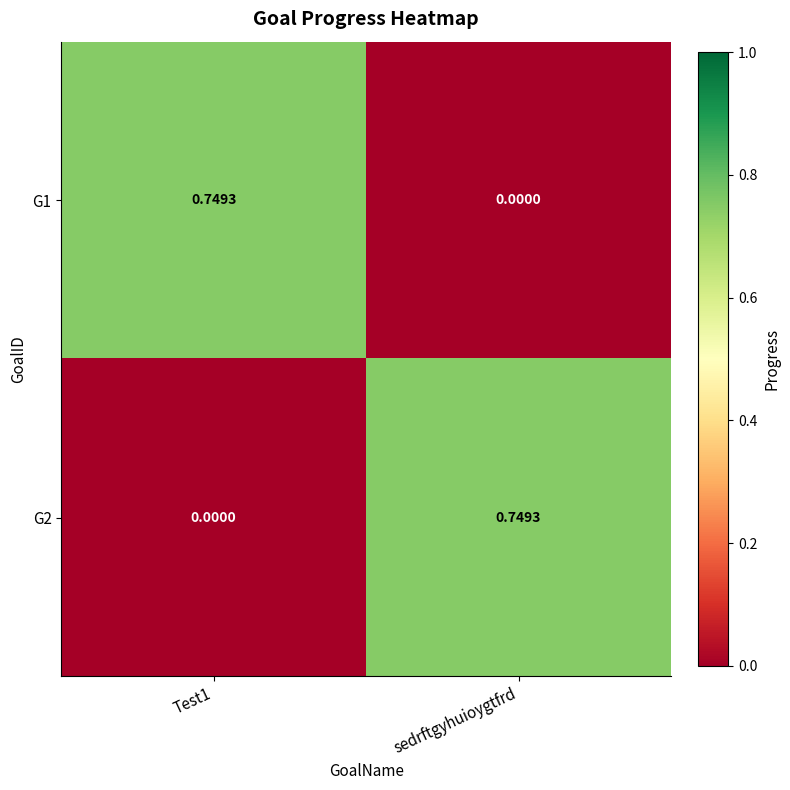

At which label is G1 closest to 0?

sedrftgyhuioygtfrd